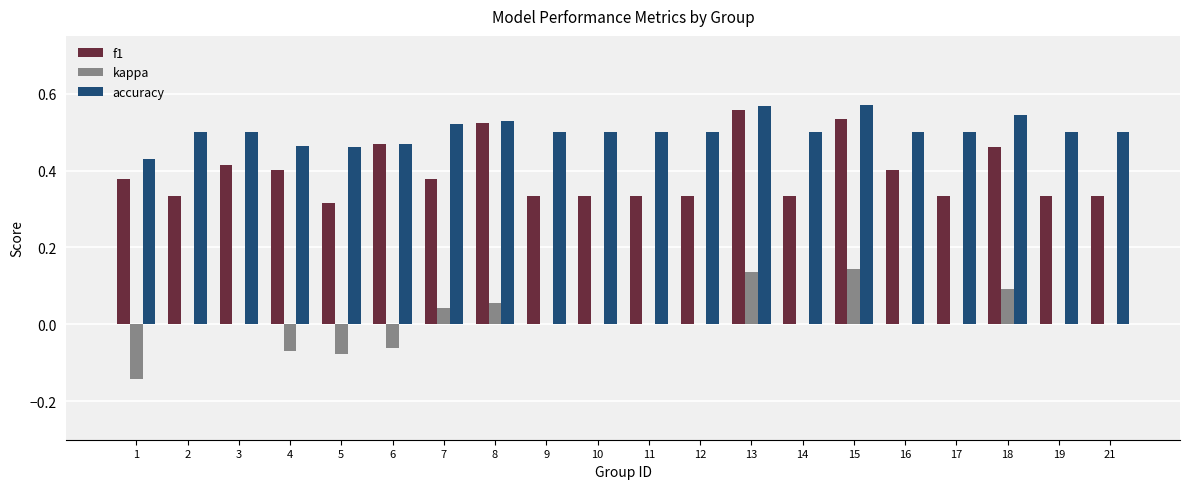

What are all the series names shown in the legend?

f1, kappa, accuracy